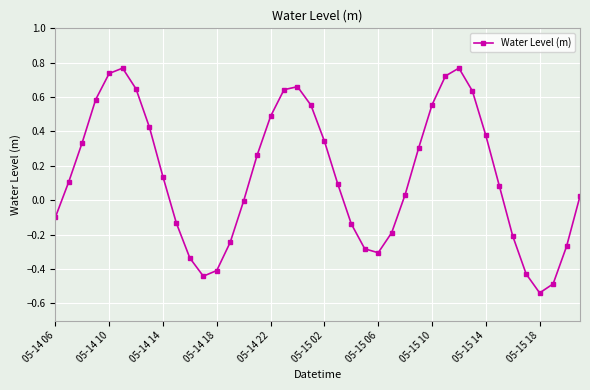

True or false: the data has more than 2 interior local peaks.

True